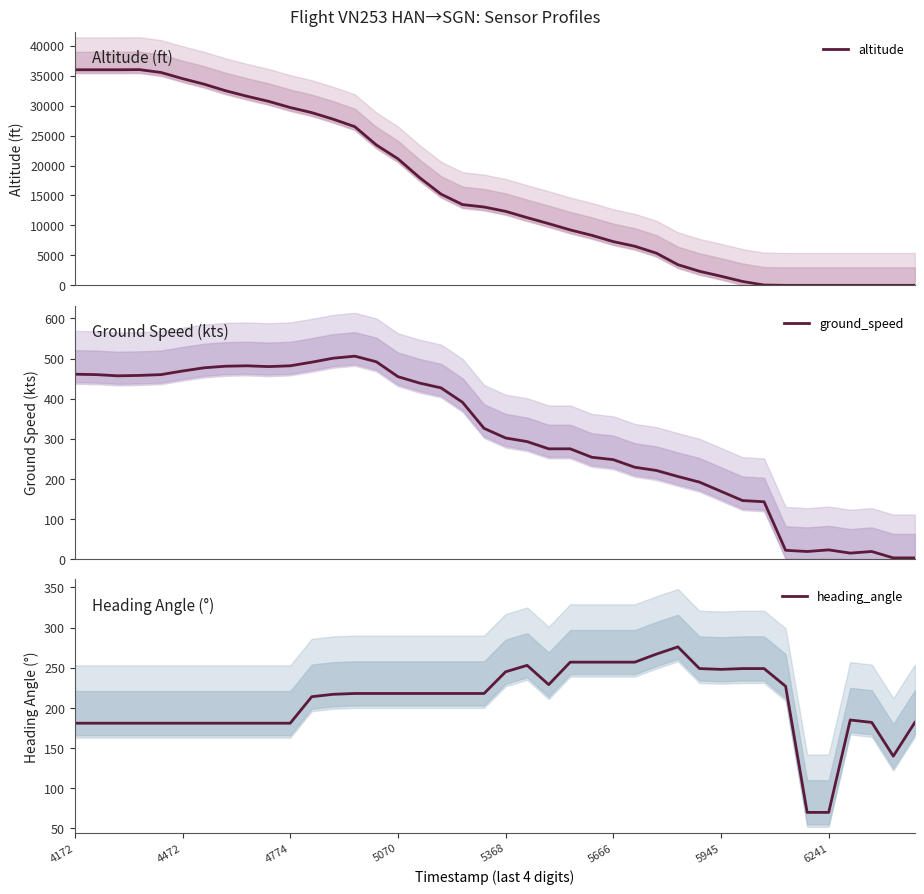

Is the value of ground_speed at 20 greater than the value of altitude at 5368?

No